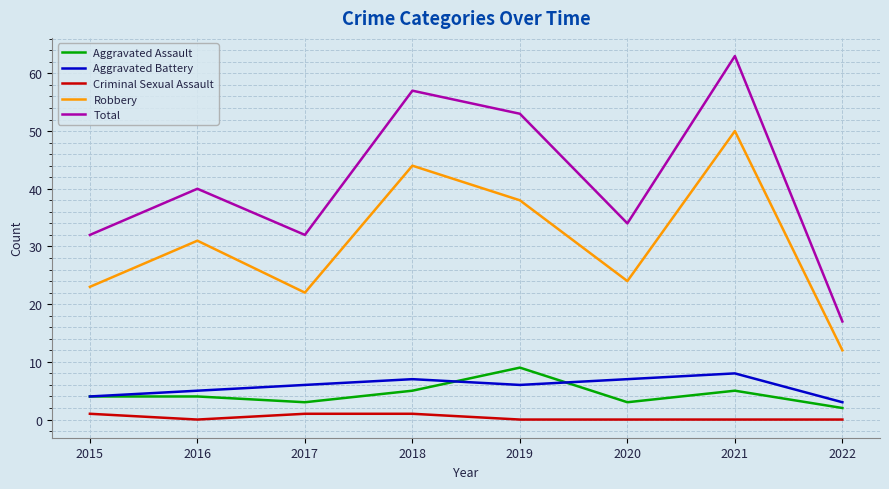

Which series has the largest total across all categories?

Total